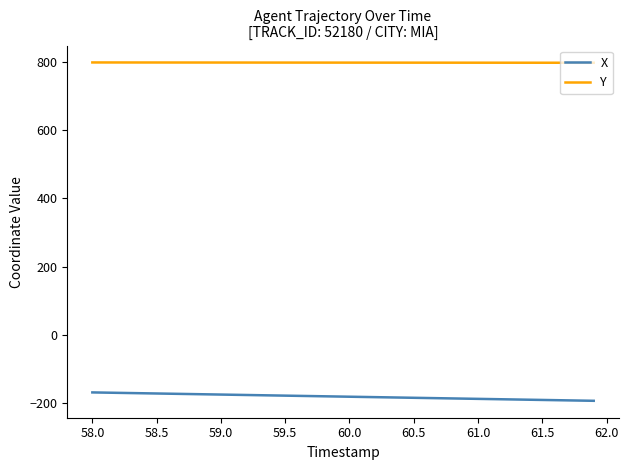

At how many categories does at least one series exceed 590?

40